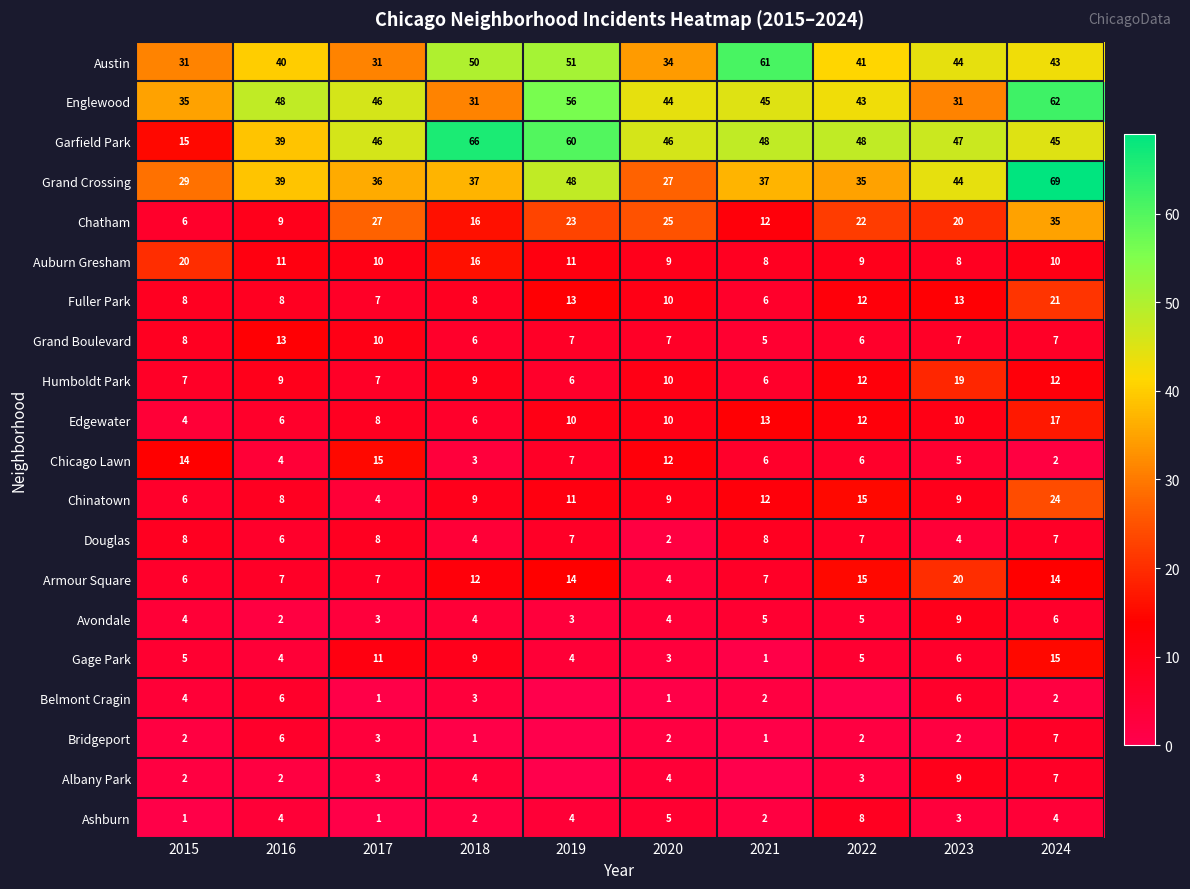

Where is Grand Crossing nearest to the value 48?

2019